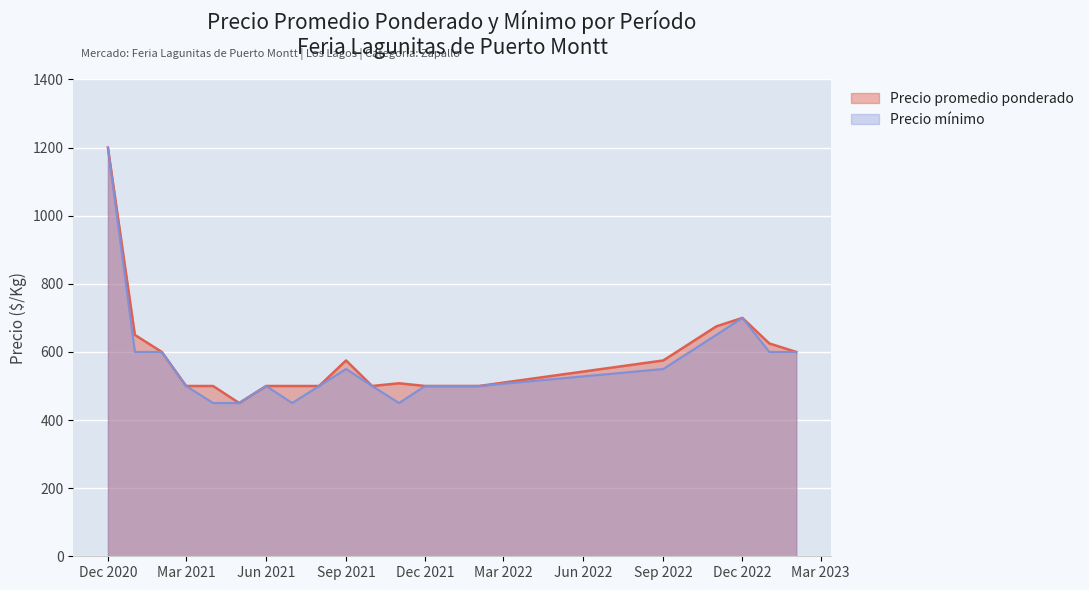

The Precio mínimo series shows 500 at Dec 2021. True or false?

True